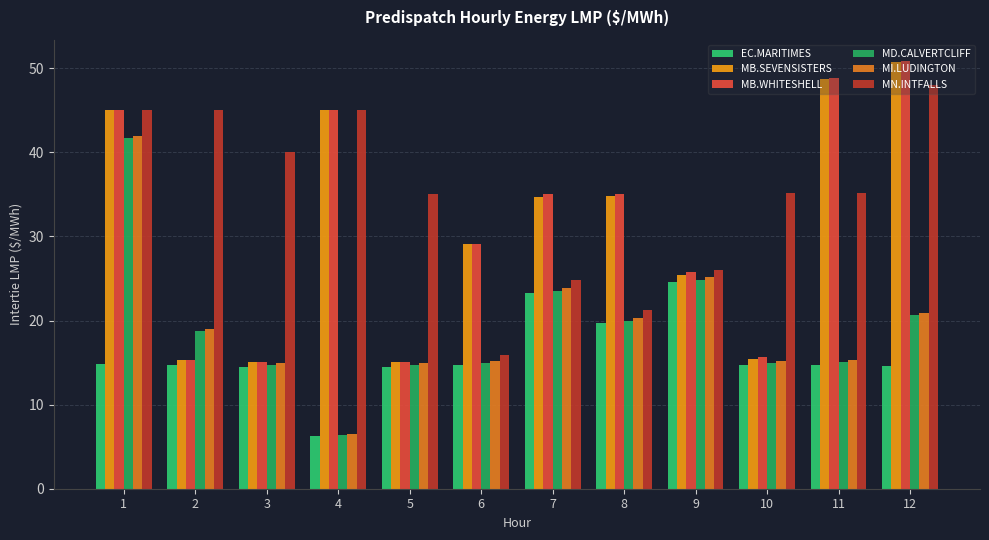

Which has a higher value, 2 or 11?

11